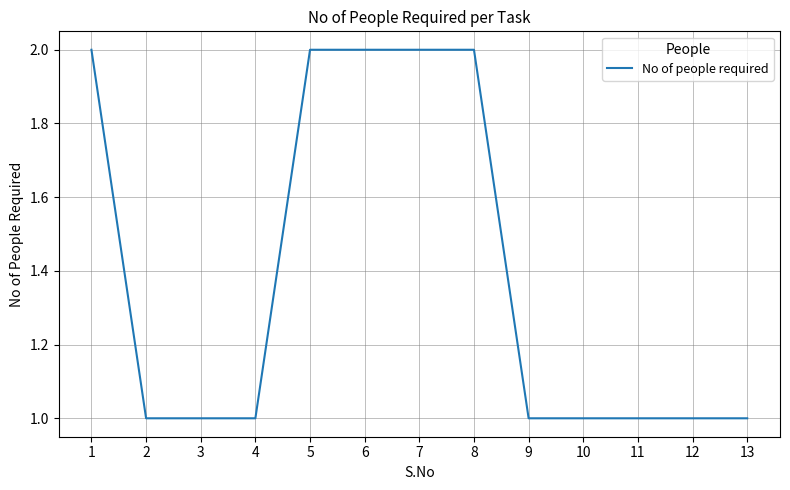

Reading left to right, extract all data points from this chart.

2	1	1	1	2	2	2	2	1	1	1	1	1